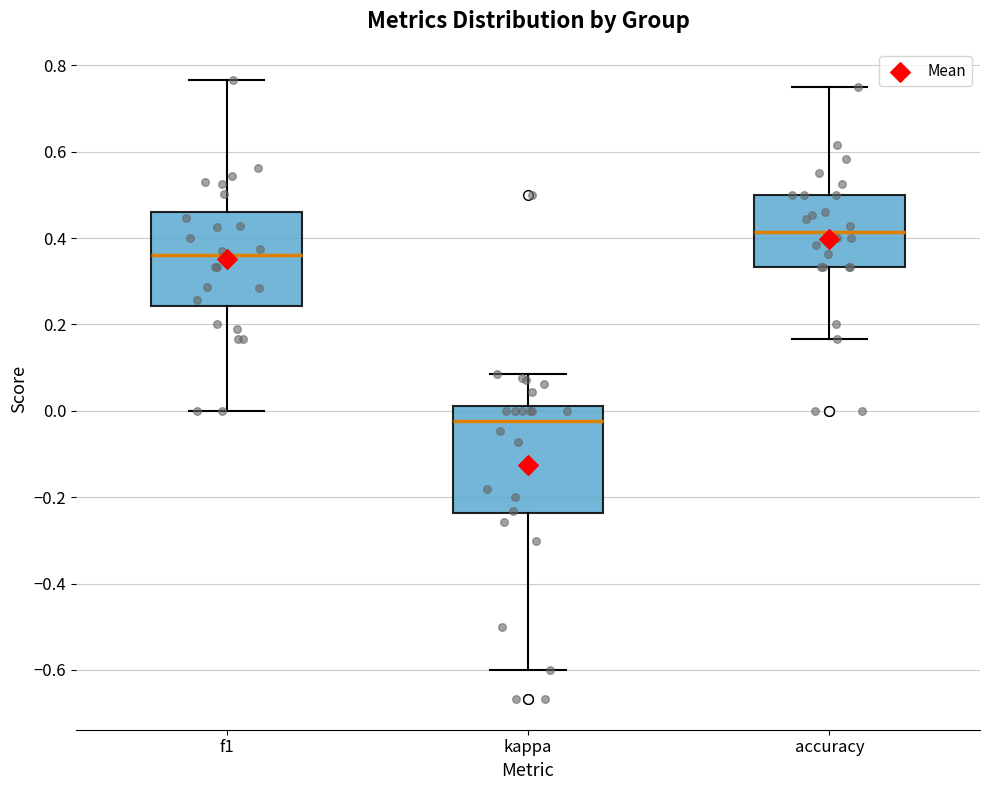

Where does the lower whisker of the box for f1 end on the y-axis? The values are not printed on the chart, so give them approximately, as read against the axis.

0.00